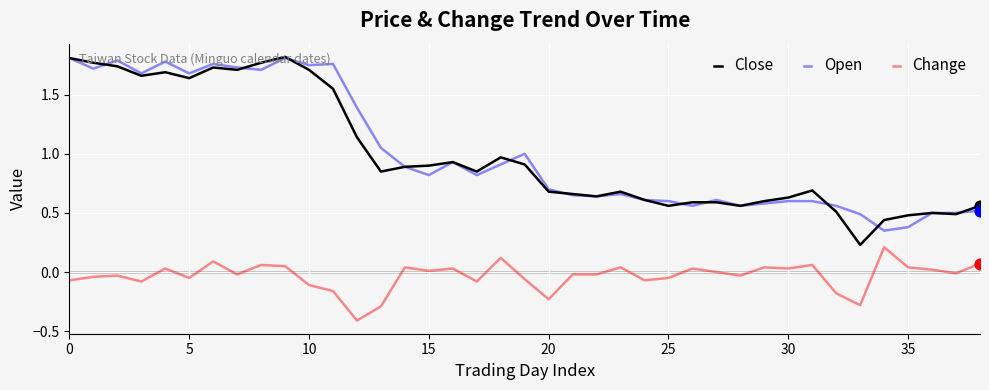

True or false: Open and Change cross at least once.

False